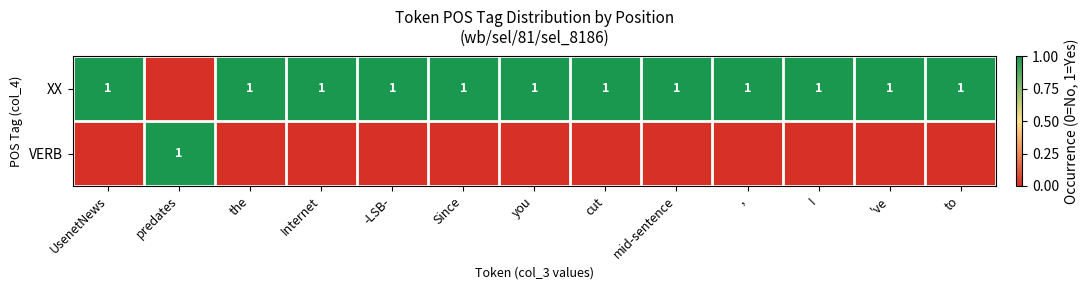

Is it true that XX equals 0 at Internet?

False